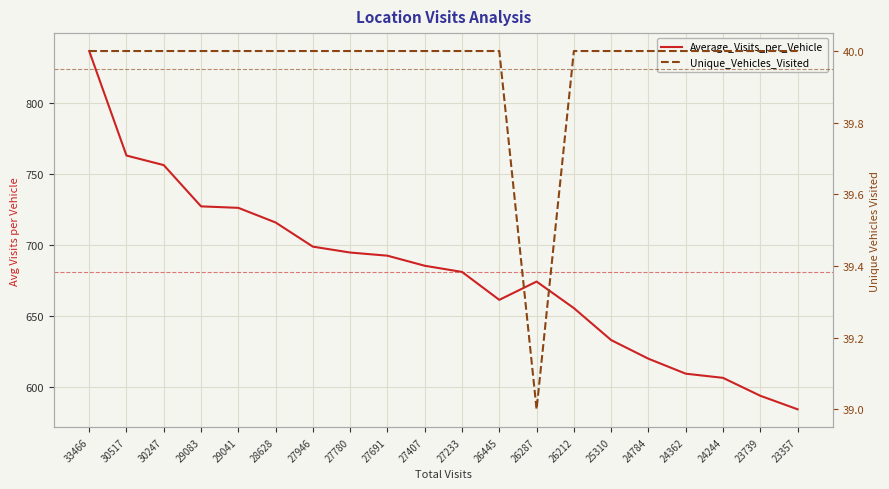

What is the difference between the highest and lowest values at 25310?

592.8